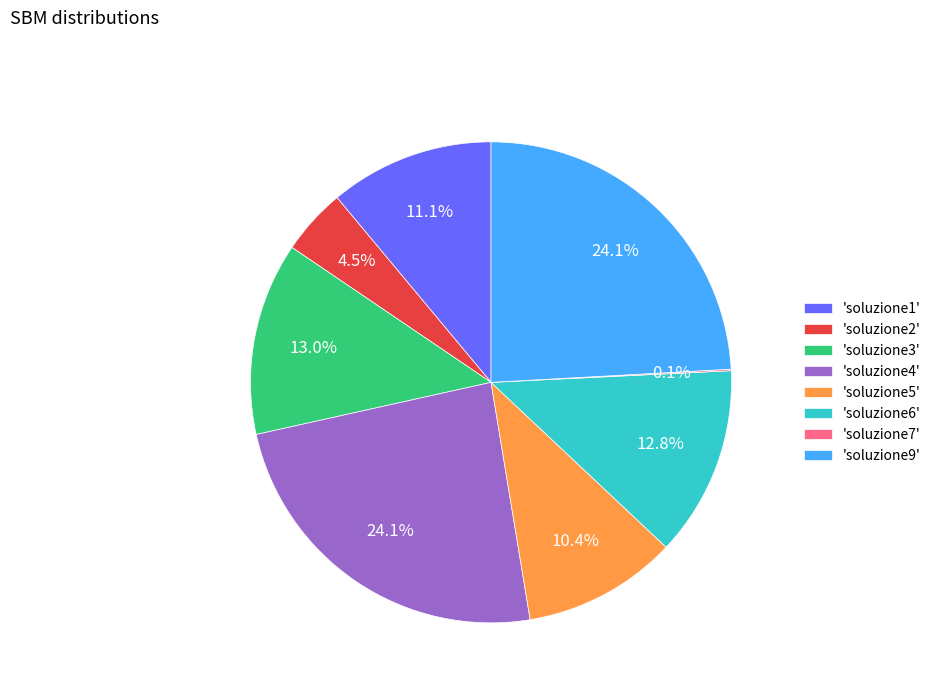

What is the total percentage of 'soluzione3' and 'soluzione9'?

37.1%